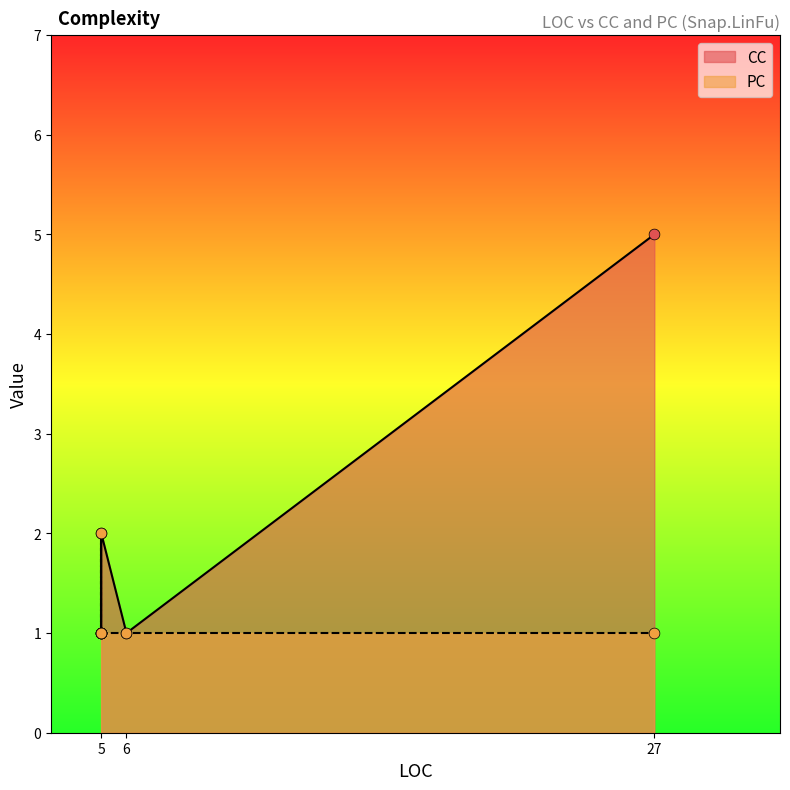

Which series has the largest total across all categories?

CC